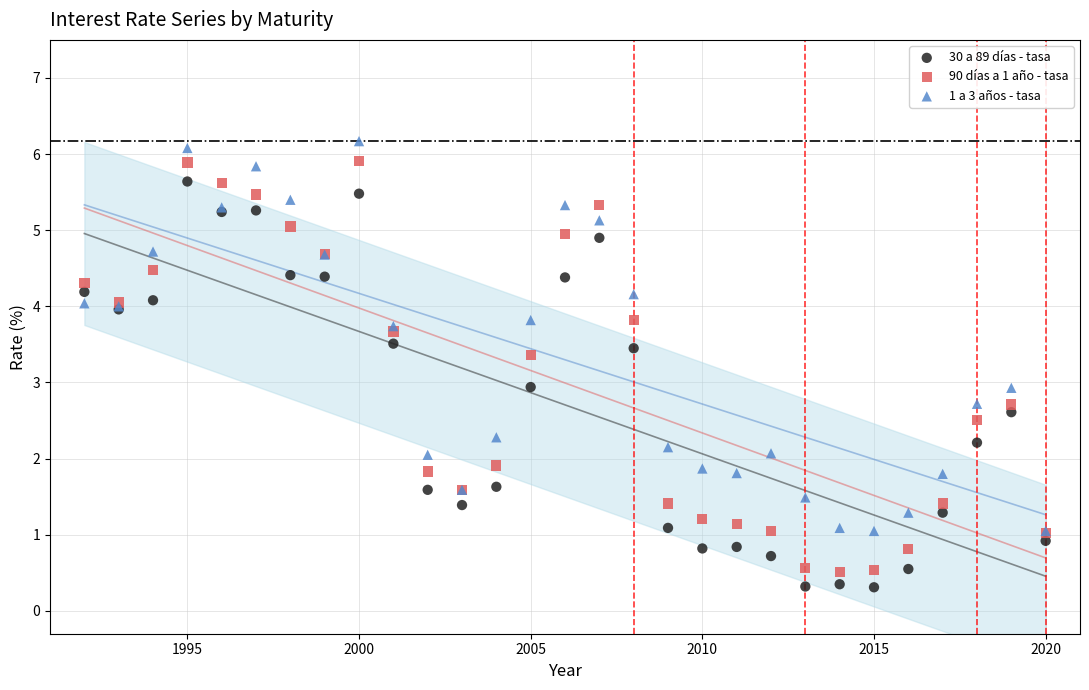

What is the X range (max minus min) for the scatter plot?

28.0